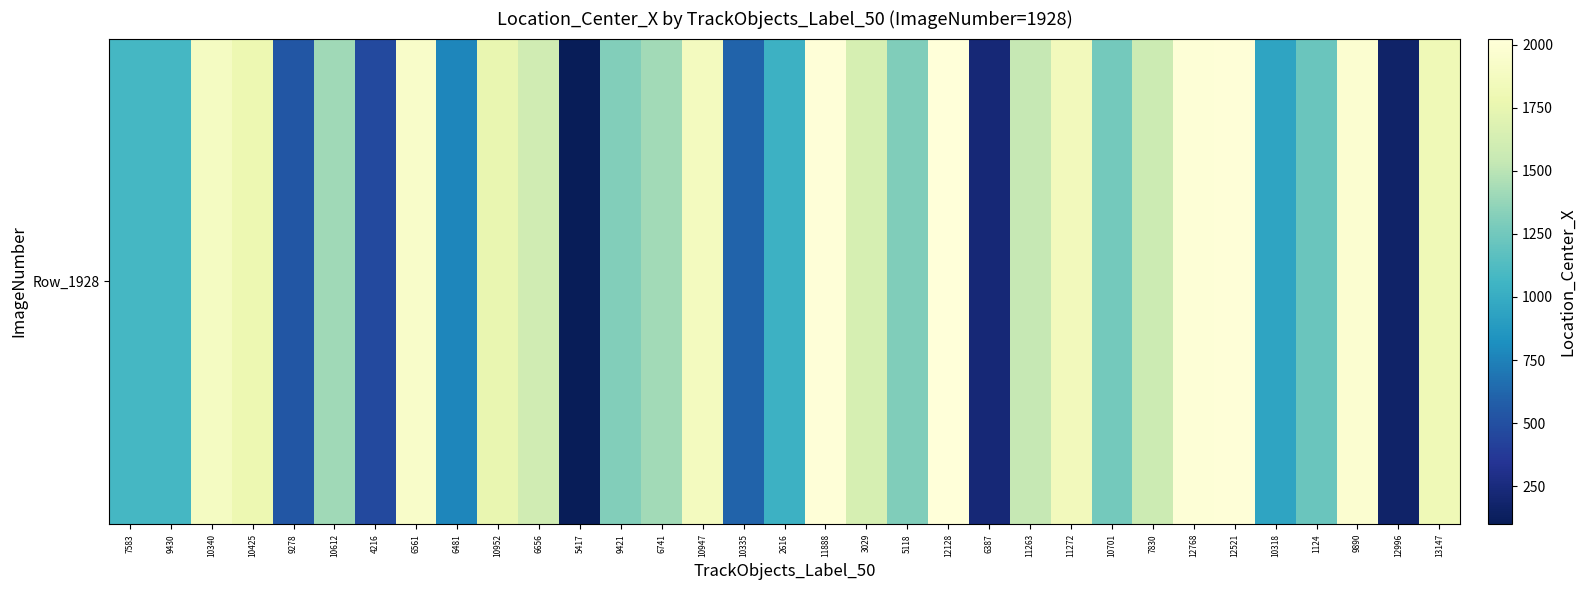

Rank the categories by value from highest to lowest.

12128, 11888, 12521, 12768, 9890, 6561, 10340, 10947, 11272, 13147, 10425, 10952, 3029, 6656, 7830, 11263, 6741, 10612, 9421, 5118, 10701, 1124, 9430, 7583, 2616, 10318, 6481, 10335, 9278, 4216, 6387, 12996, 5417